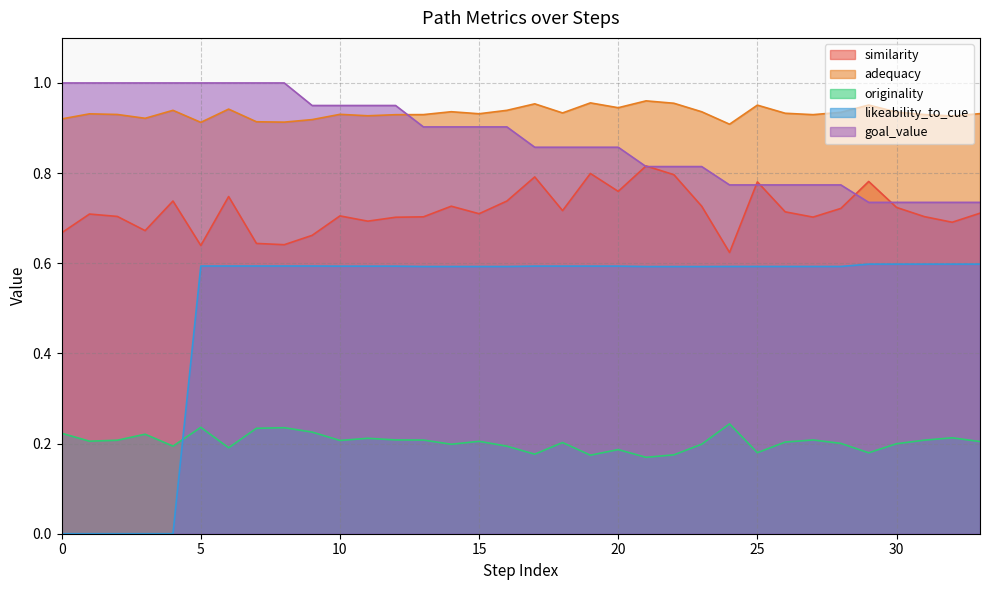

Is it true that likeability_to_cue equals -0.3 at 0?

False